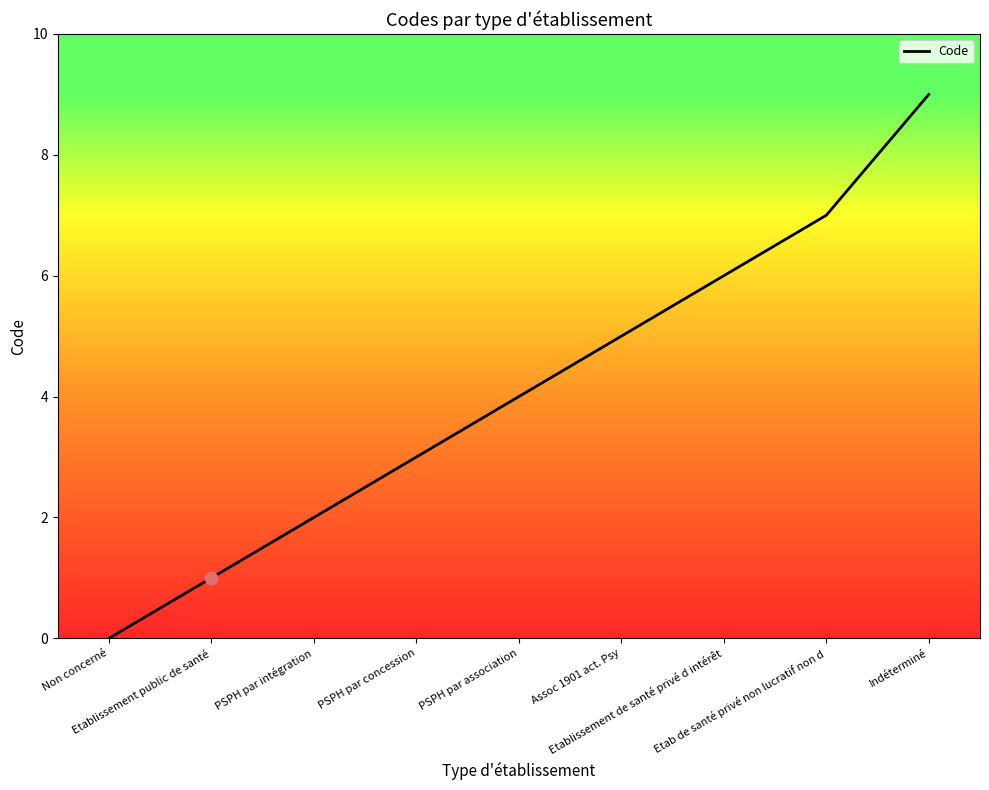

What is the change in value from PSPH par association to Etab de santé privé non lucratif non d?

+3